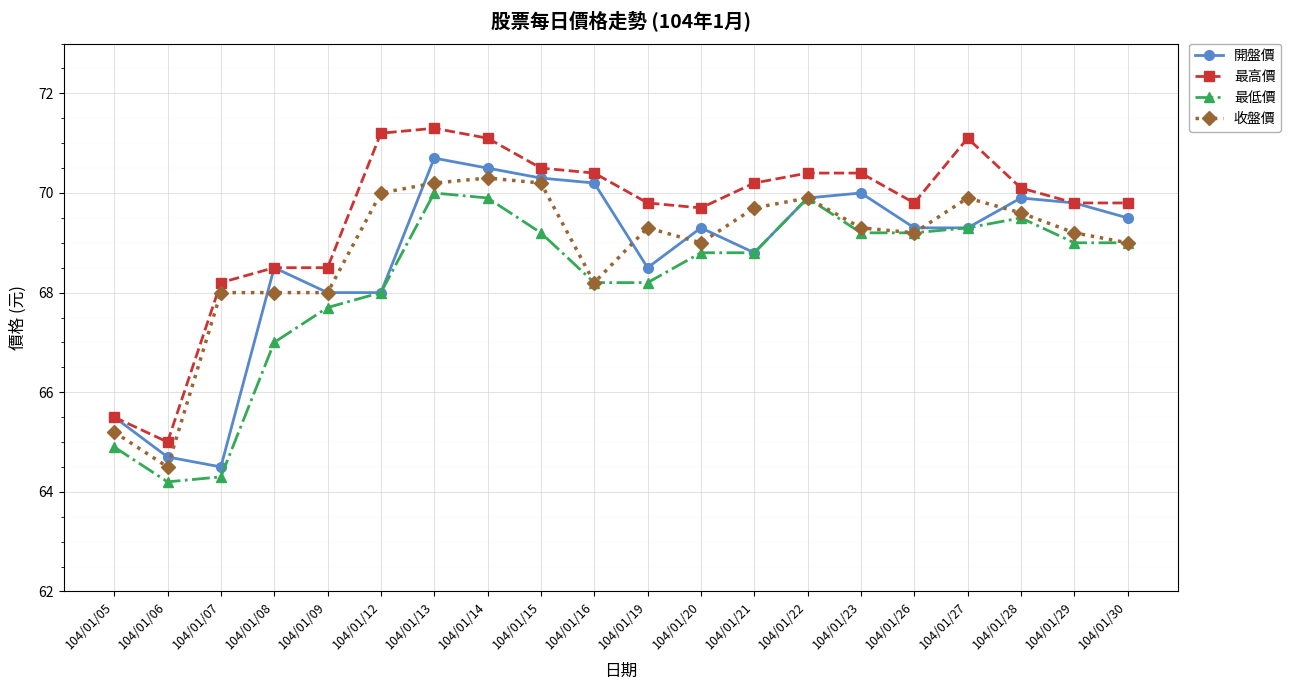

True or false: 最低價 and 最高價 intersect in this chart.

False